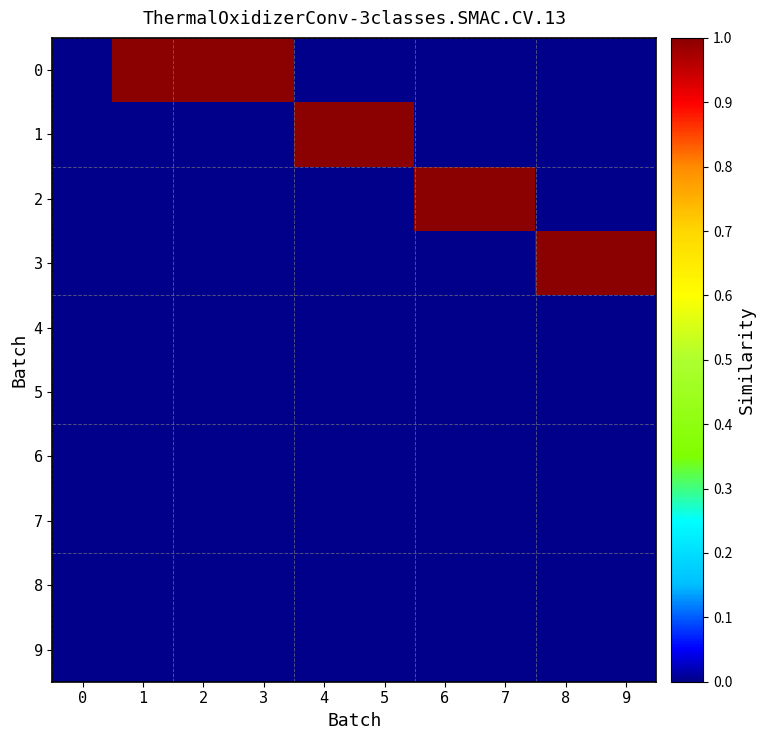

Reading right to left, list all the values displayed in this chart.

0: 9=0	8=0	7=0	6=0	5=0	4=0	3=1	2=1	1=1	0=0
1: 9=0	8=0	7=0	6=0	5=1	4=1	3=0	2=0	1=0	0=0
2: 9=0	8=0	7=1	6=1	5=0	4=0	3=0	2=0	1=0	0=0
3: 9=1	8=1	7=0	6=0	5=0	4=0	3=0	2=0	1=0	0=0
4: 9=0	8=0	7=0	6=0	5=0	4=0	3=0	2=0	1=0	0=0
5: 9=0	8=0	7=0	6=0	5=0	4=0	3=0	2=0	1=0	0=0
6: 9=0	8=0	7=0	6=0	5=0	4=0	3=0	2=0	1=0	0=0
7: 9=0	8=0	7=0	6=0	5=0	4=0	3=0	2=0	1=0	0=0
8: 9=0	8=0	7=0	6=0	5=0	4=0	3=0	2=0	1=0	0=0
9: 9=0	8=0	7=0	6=0	5=0	4=0	3=0	2=0	1=0	0=0